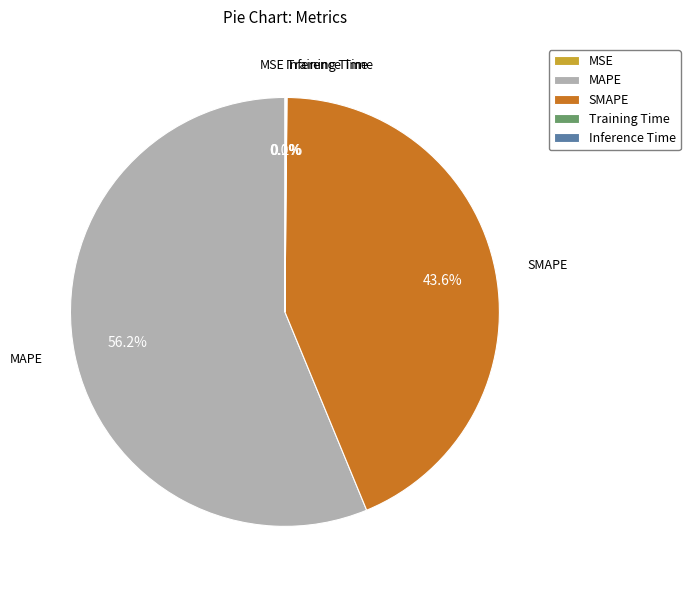

Which has a higher value, SMAPE or MAPE?

MAPE